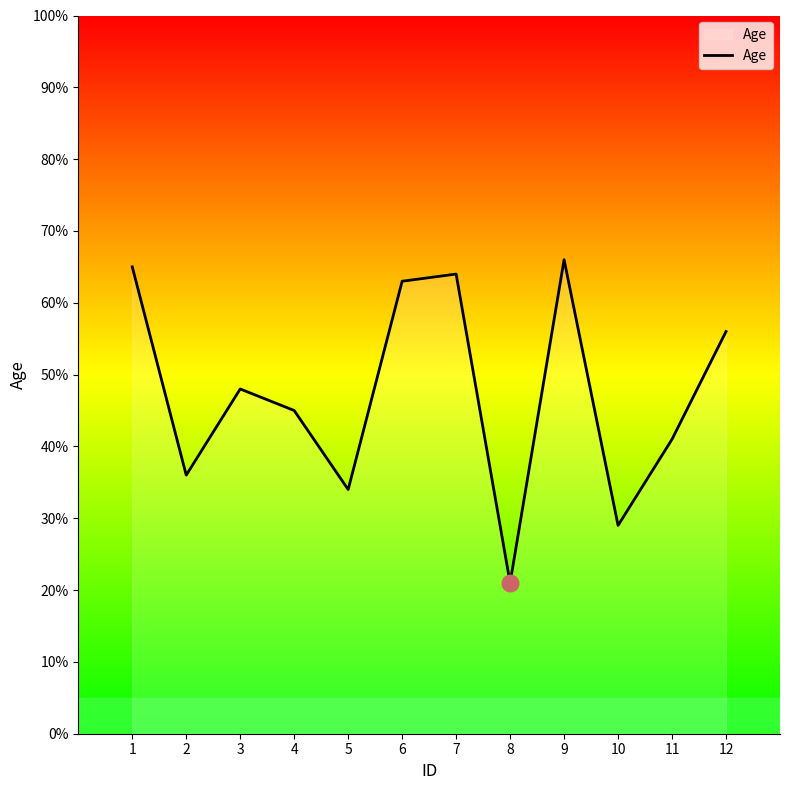

What is the sum of the values at 6 and 11?

104